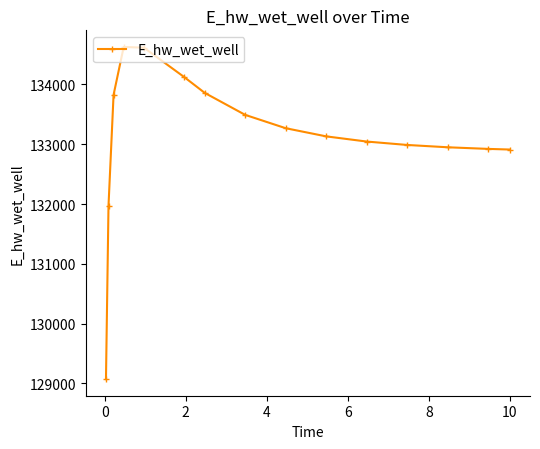

True or false: the data has more than 0 interior local peaks.

True